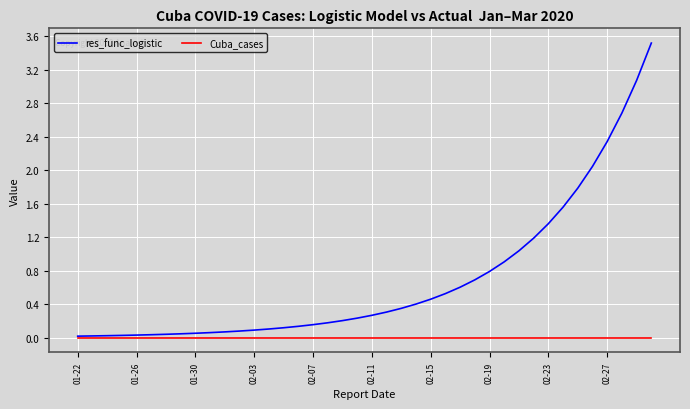

What is the maximum value shown in the chart?

3.5